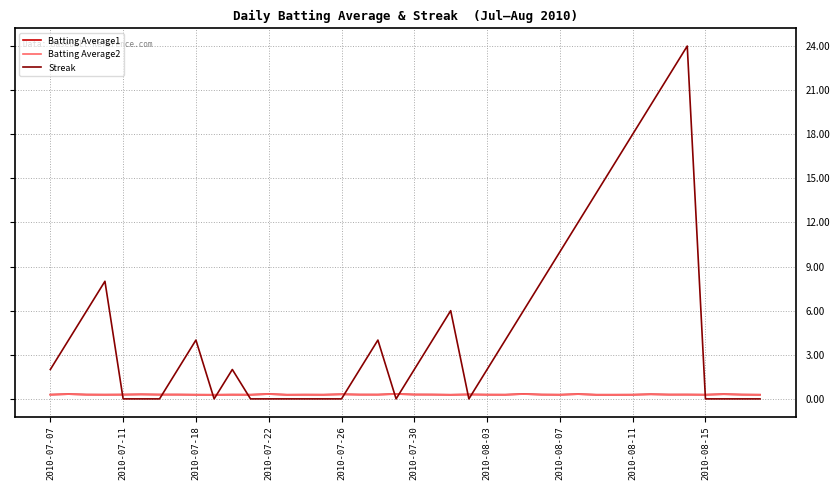

What is the greatest value displayed?

24.0